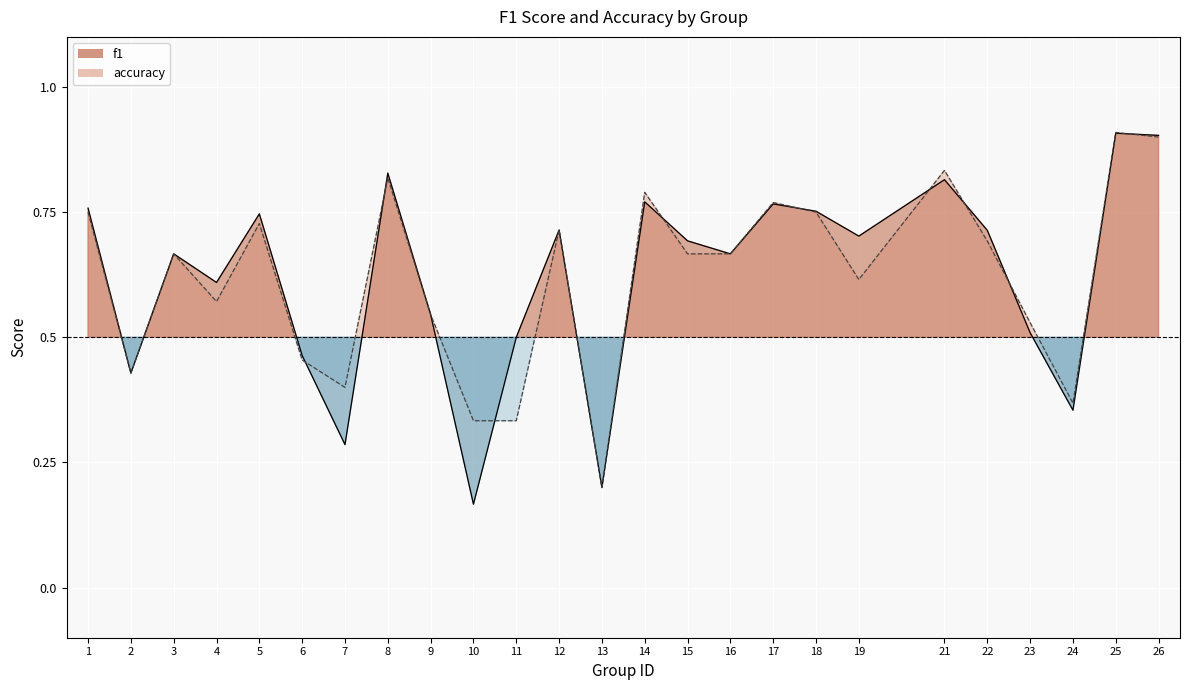

How many distinct data groups are displayed?

2